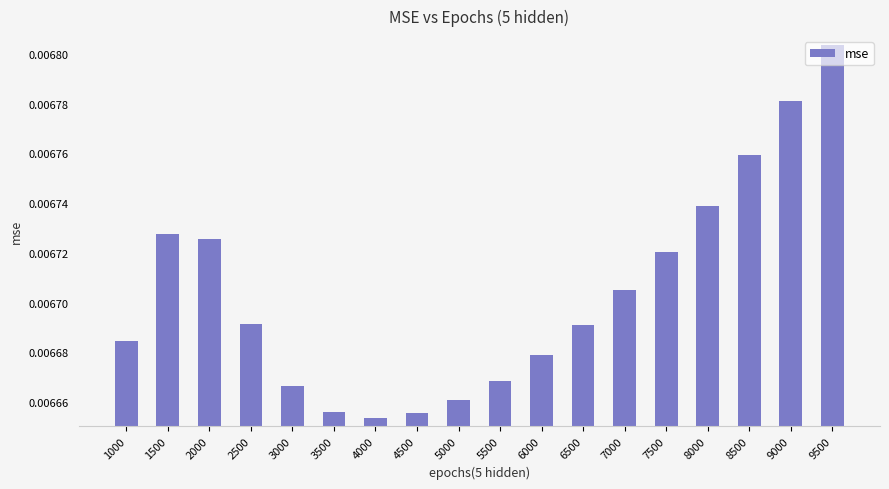

Which has a higher value, 9000 or 4000?

9000